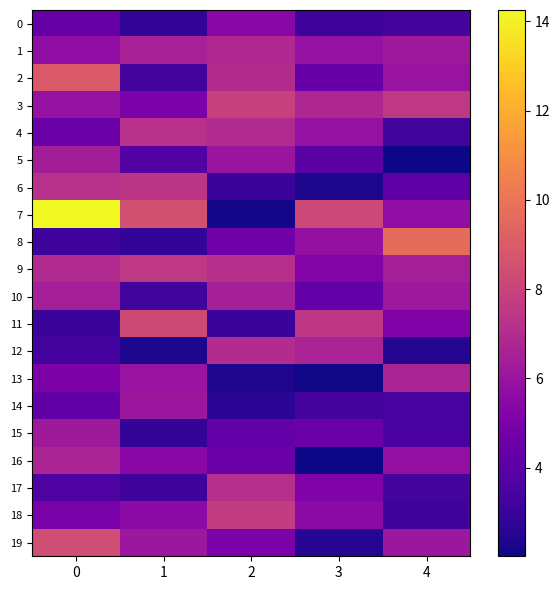

What is the total value across all series at 1?

104.0